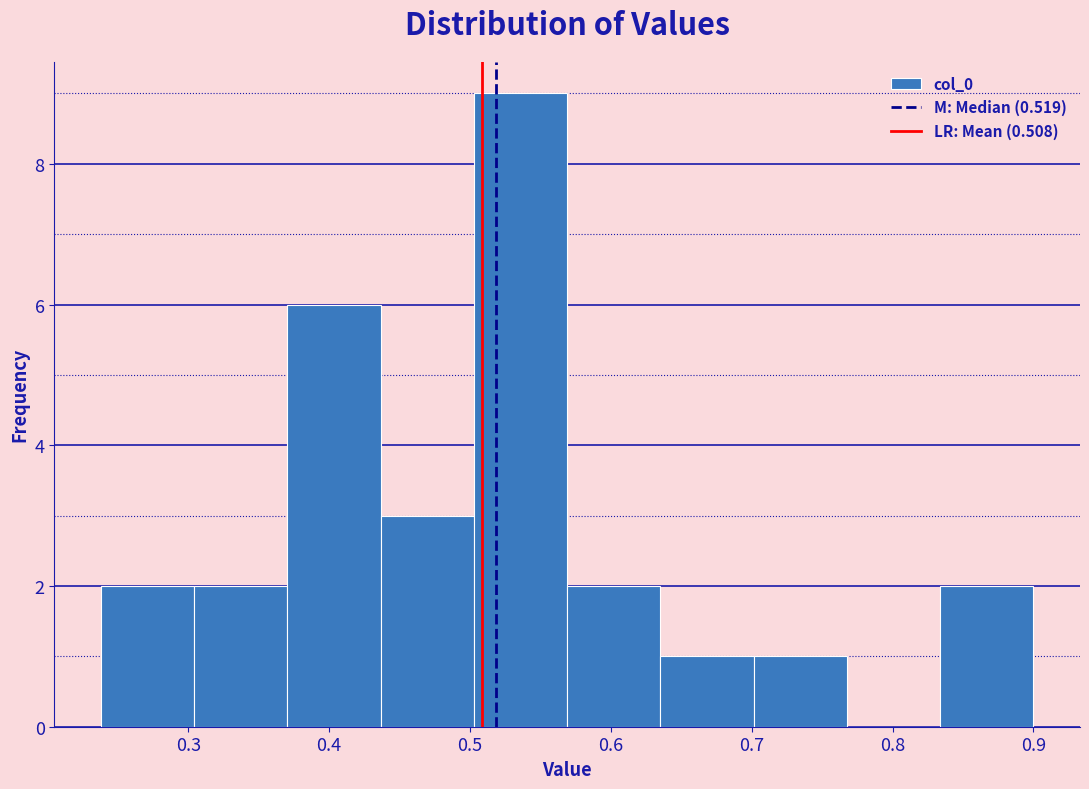

Reading left to right, transcribe this chart: for each bar, give the range it covers on the x-axis and its height. Neither the bar edges nor the heights are printed on the chart, so give them approximately, as read against the axes.

0.24 to 0.30: 2
0.30 to 0.37: 2
0.37 to 0.44: 6
0.44 to 0.50: 3
0.50 to 0.57: 9
0.57 to 0.64: 2
0.64 to 0.70: 1
0.70 to 0.77: 1
0.77 to 0.83: 0
0.83 to 0.90: 2